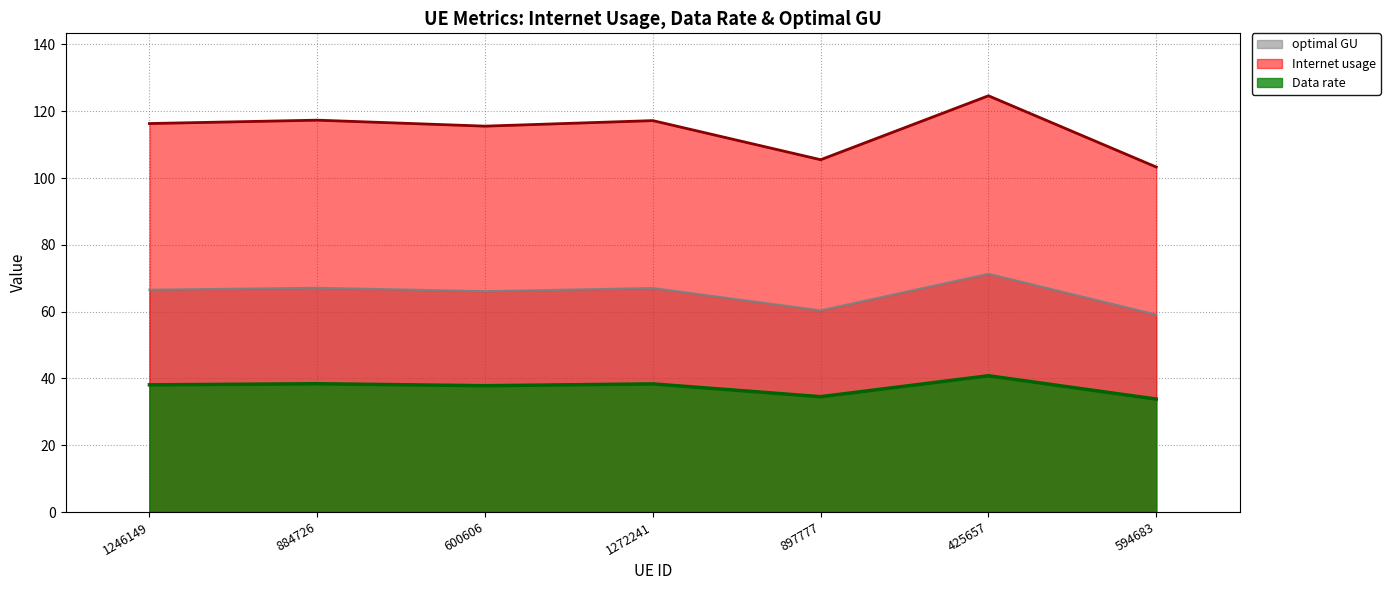

True or false: Data rate and Internet usage cross at least once.

False